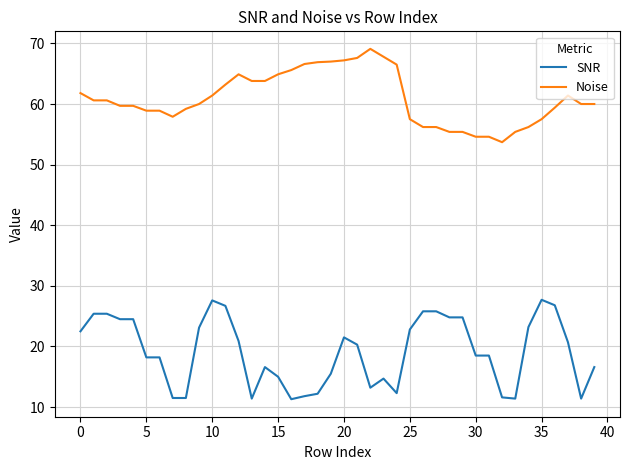

Rank the series by their maximum value, from highest to lowest.

Noise, SNR